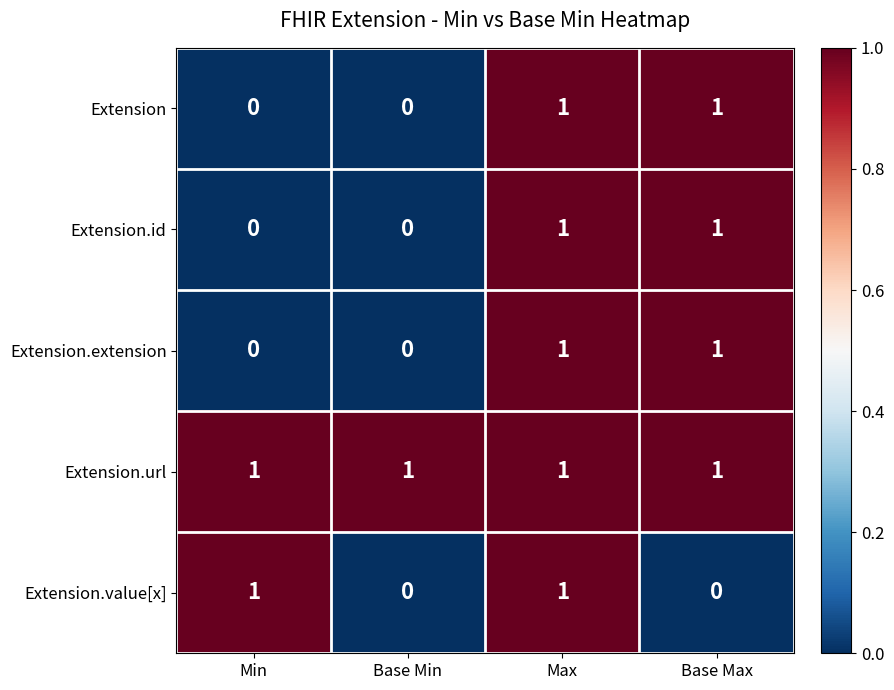

Reading right to left, transcribe all the data shown in this chart.

Extension: Base Max=1	Max=1	Base Min=0	Min=0
Extension.id: Base Max=1	Max=1	Base Min=0	Min=0
Extension.extension: Base Max=1	Max=1	Base Min=0	Min=0
Extension.url: Base Max=1	Max=1	Base Min=1	Min=1
Extension.value[x]: Base Max=0	Max=1	Base Min=0	Min=1